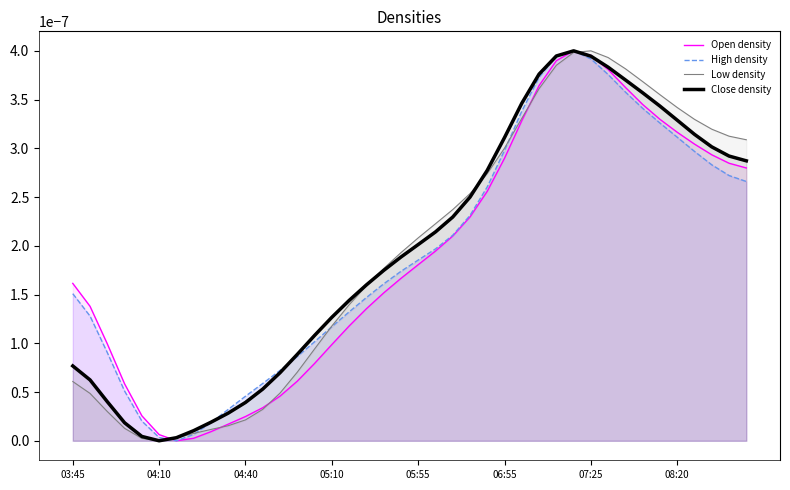

List the series in order of their peak value, highest first.

Open density, High density, Low density, Close density